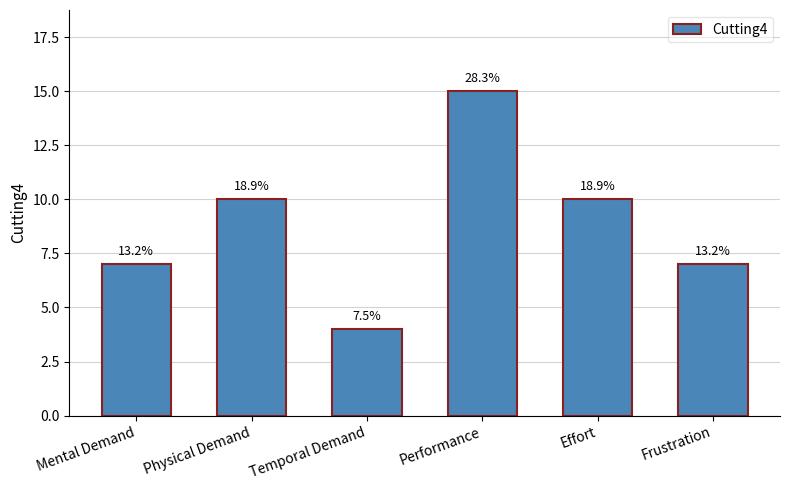

What is the sum of the values at Frustration and Physical Demand?

17